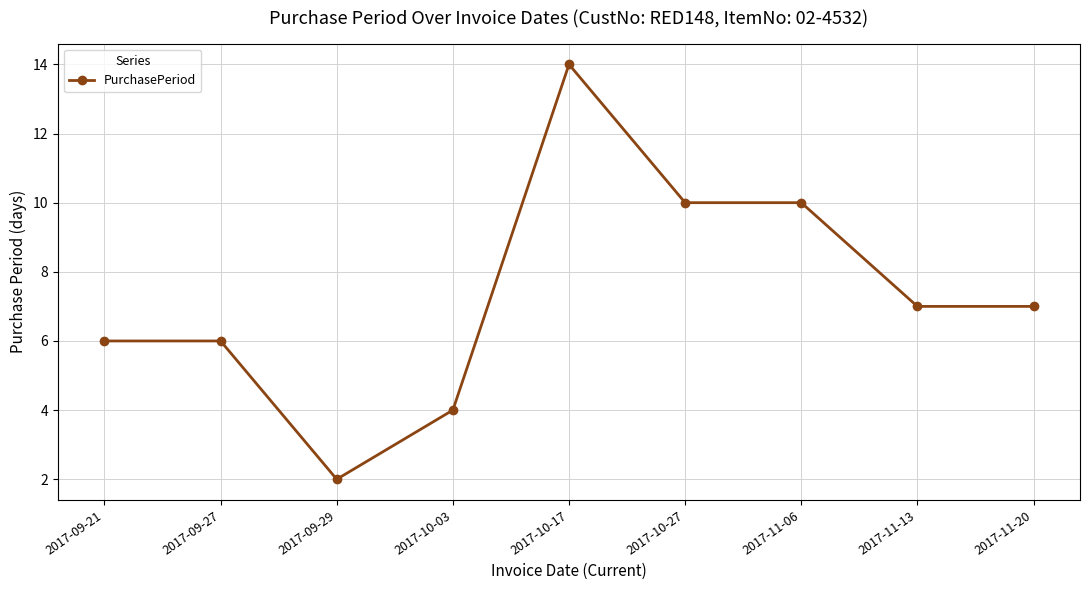

What is the change in value from 2017-10-27 to 2017-11-20?

-3